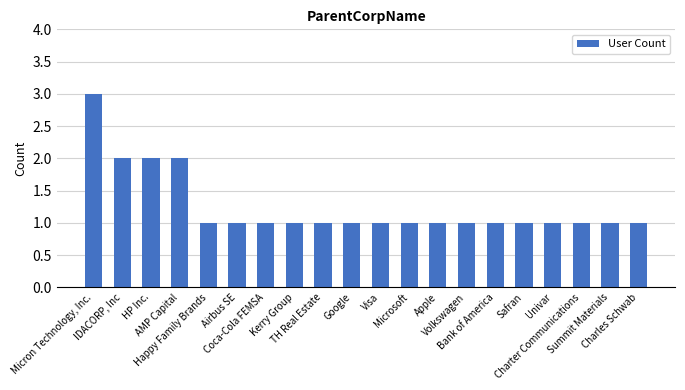

True or false: the data shows 1 at Volkswagen.

True